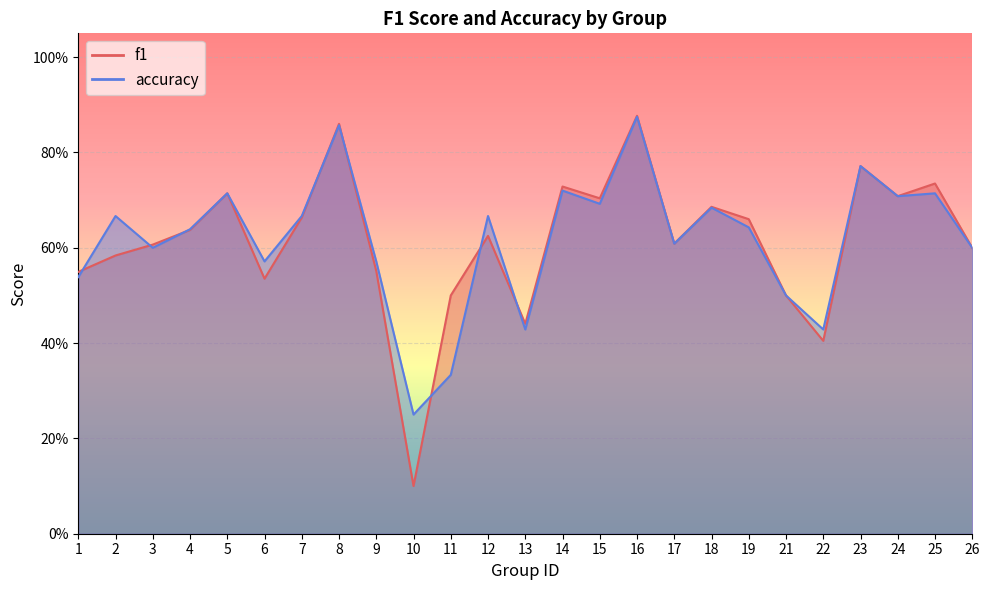

What are all the series names shown in the legend?

f1, accuracy